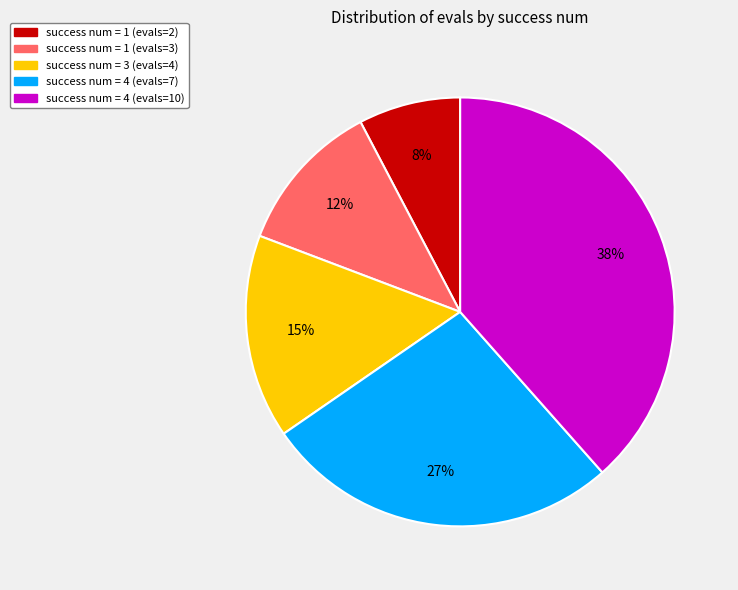

To the nearest percent, what is the average slice percentage?

20%